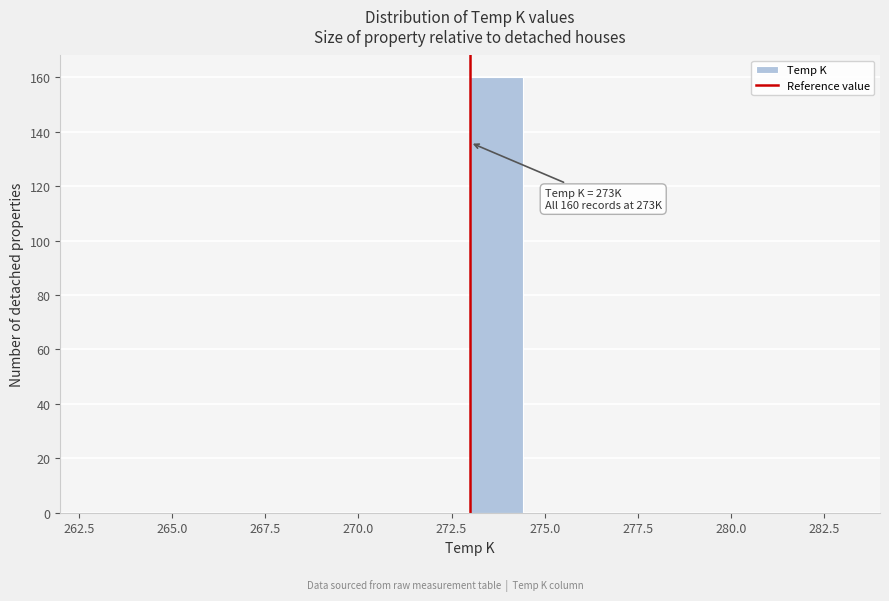

Read against the x-axis, roughly where is the centre of the tallest bar?

273.5